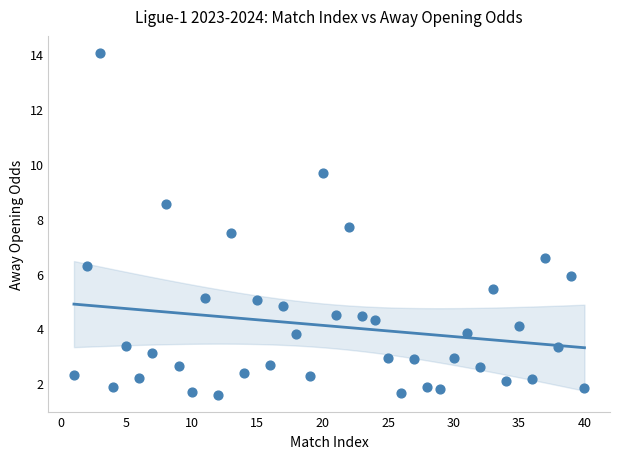

What is the range of X values (max minus min)?

39.0